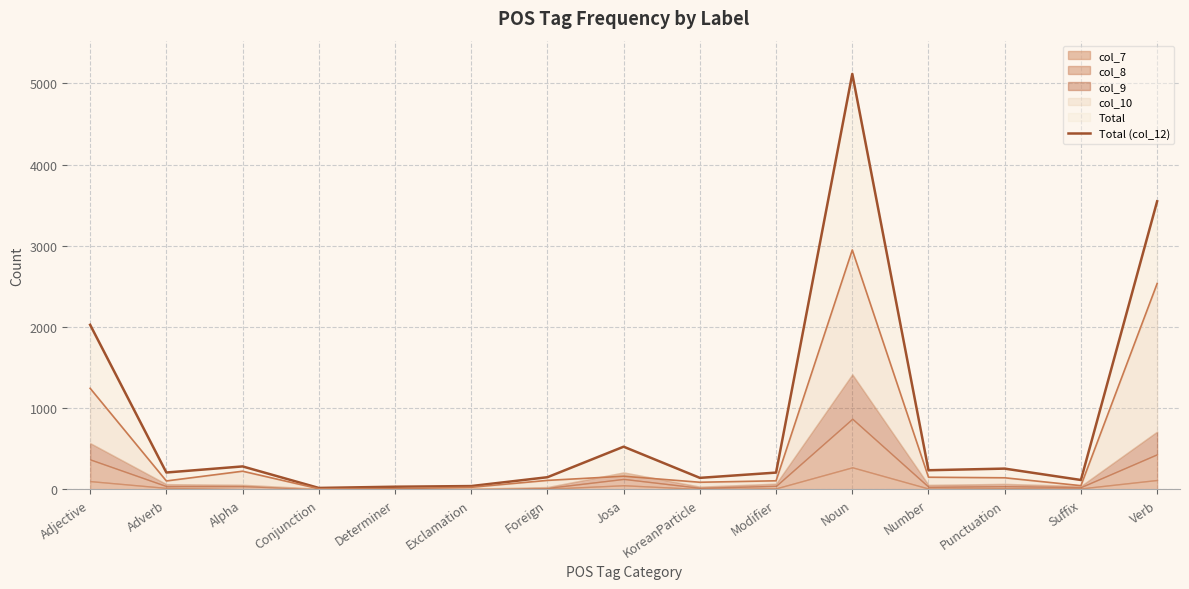

Approximately how many times larger is the value at KoreanParticle compared to Number?

0.6